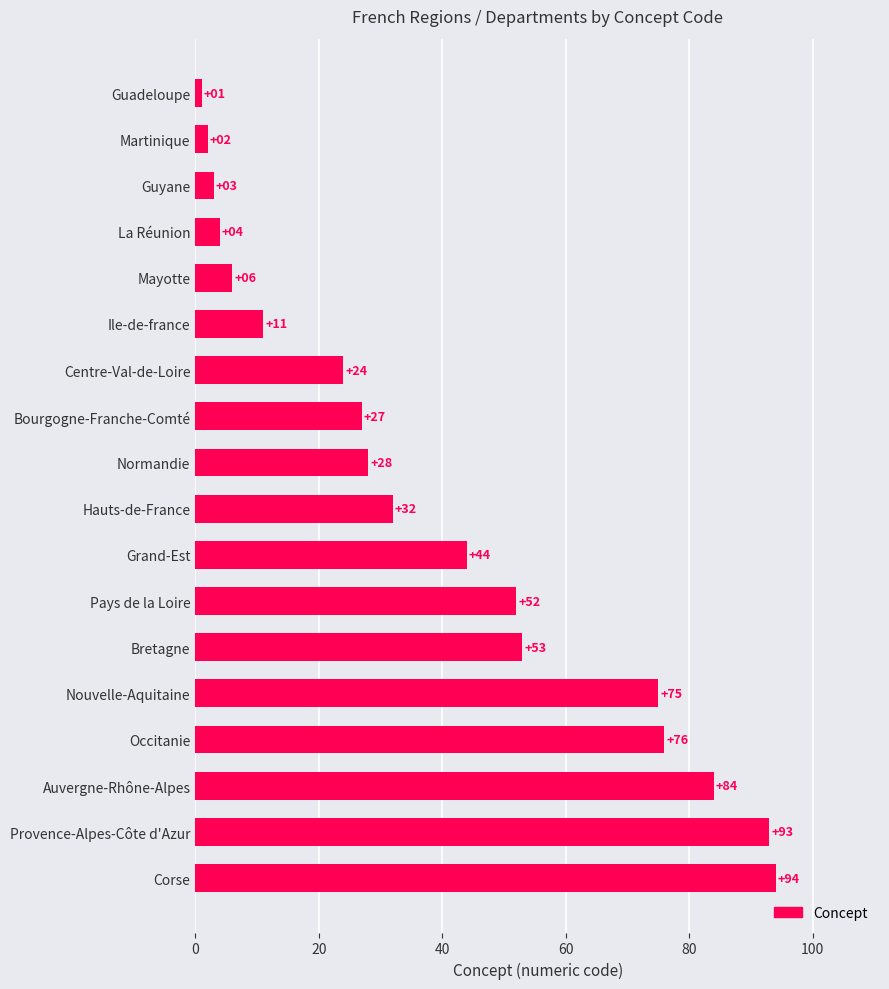

What is the difference between the maximum and minimum values?

93